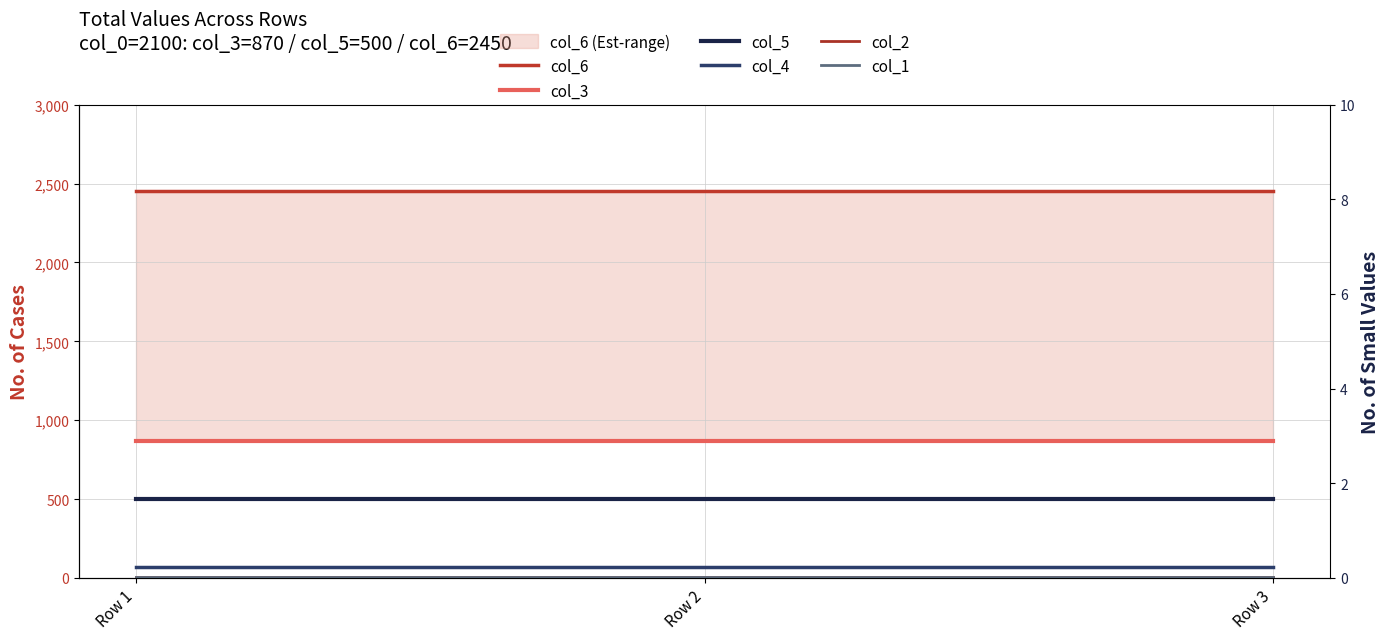

At which category does the chart reach its peak across all series?

Row 1